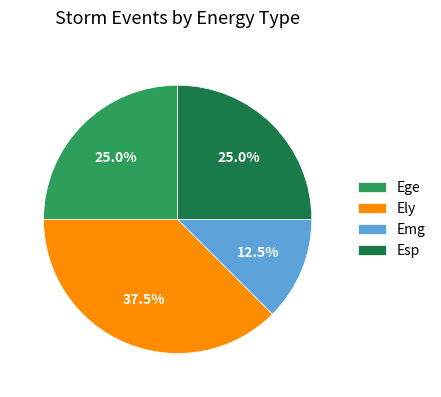

Between Ely and Esp, which is larger?

Ely